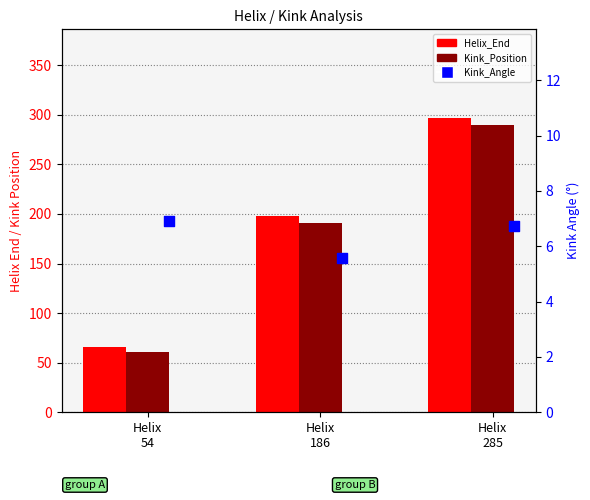

At which category is the sum across all series the highest?

Helix
285